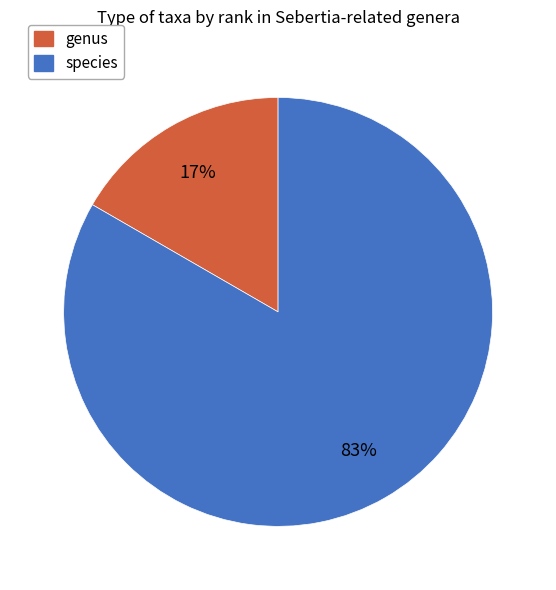

How many slices are in this pie chart?

2